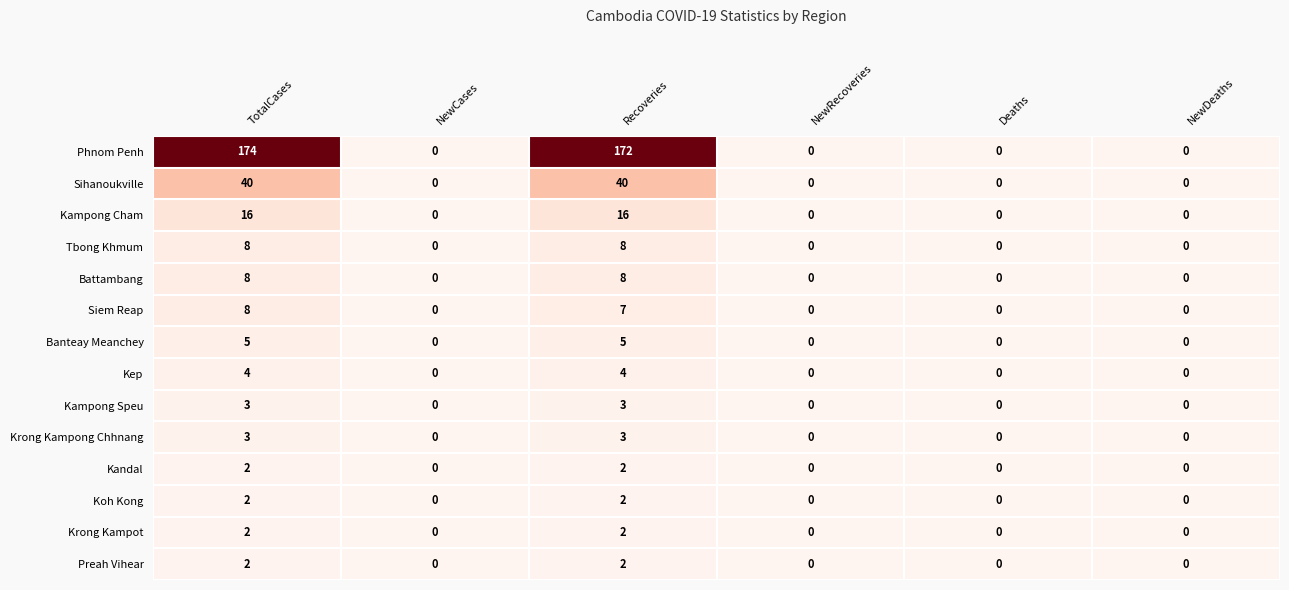

How many series are shown in this chart?

14